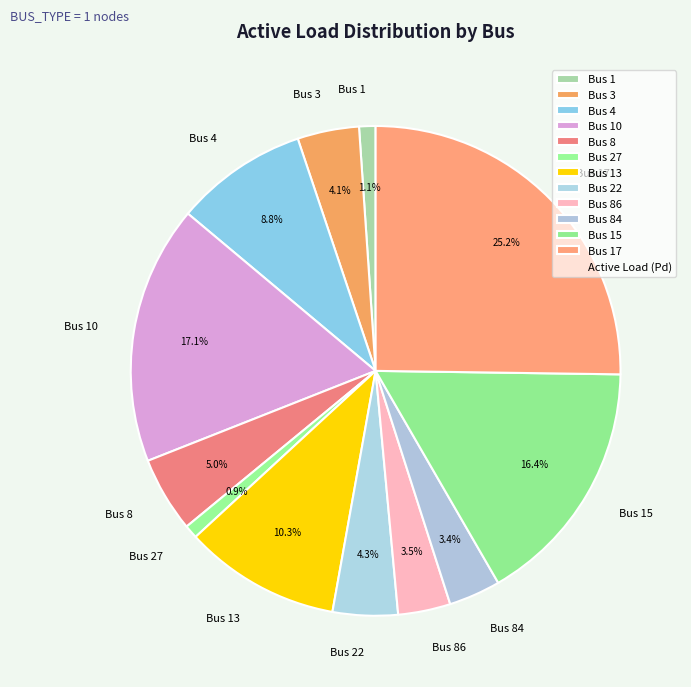

What is the largest slice in the pie chart?

Bus 17